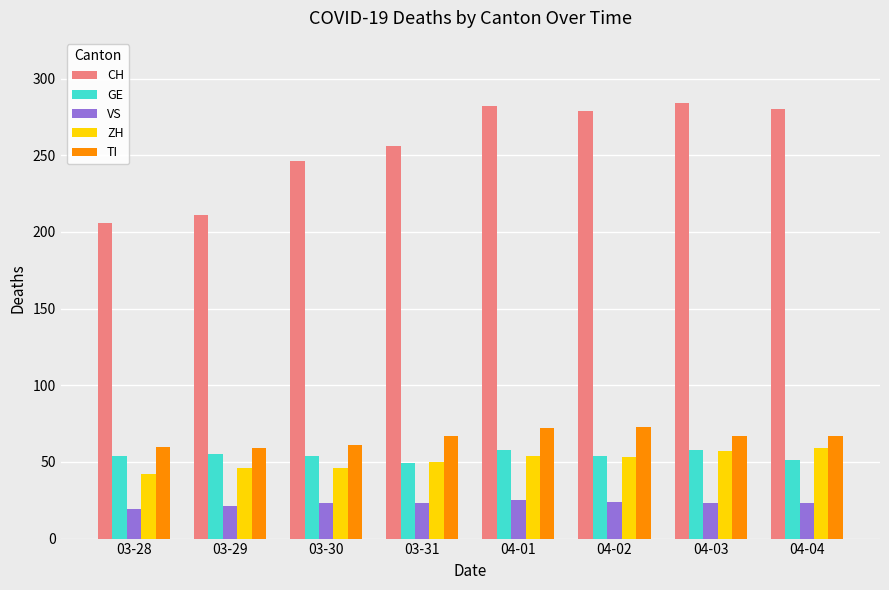

The value of VS at 04-02 is 24. True or false?

True